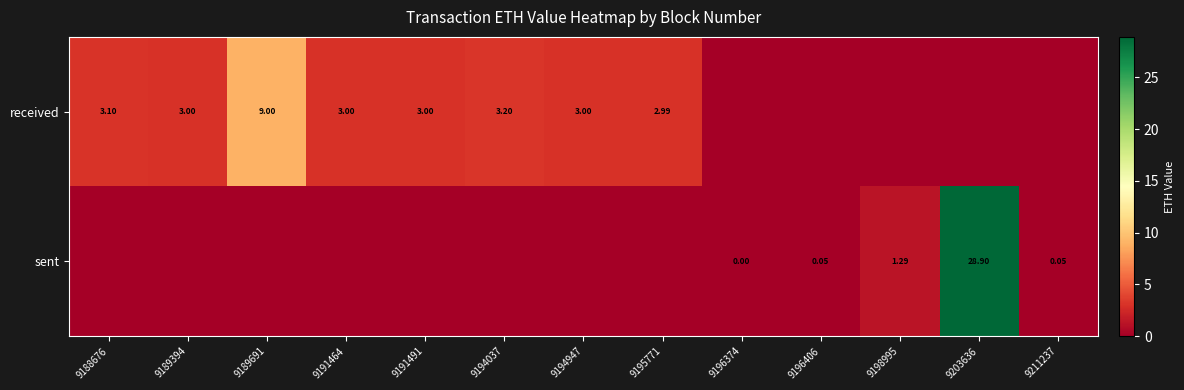

How many distinct data groups are displayed?

2